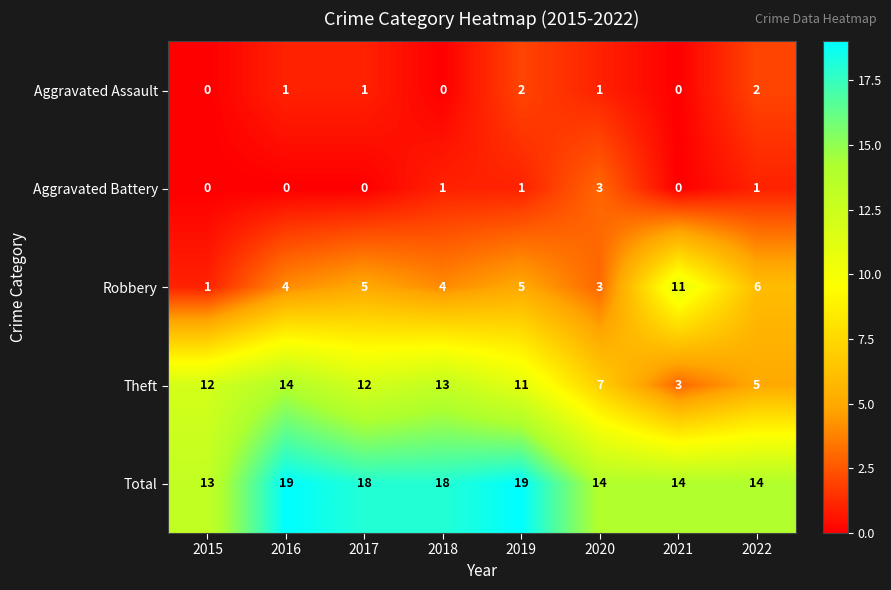

What is the sum of the Total values at 2015 and 2018?

31